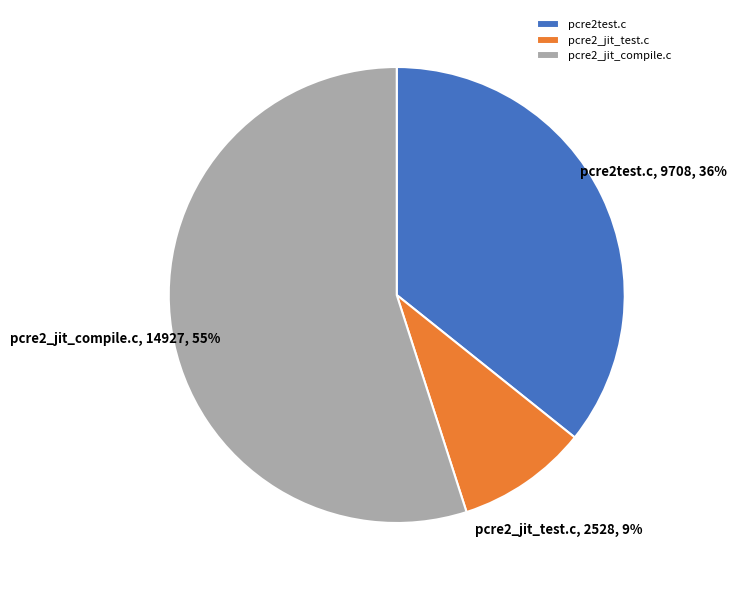

Count the number of slices in the pie.

3